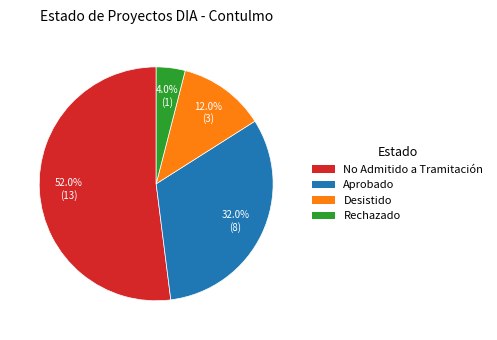

Which category accounts for the majority?

No Admitido a Tramitación